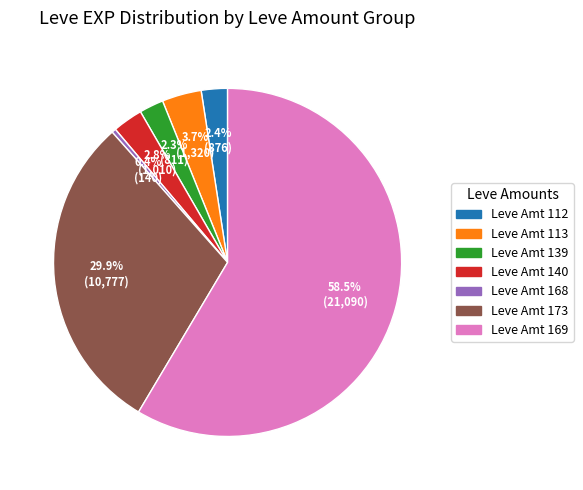

Is there a majority slice in this chart?

Yes